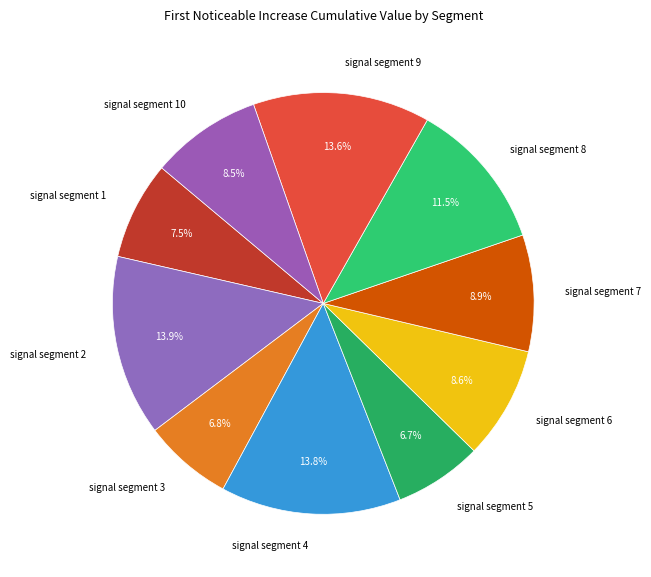

What percentage is the signal segment 4 slice, to the nearest percent?

14%